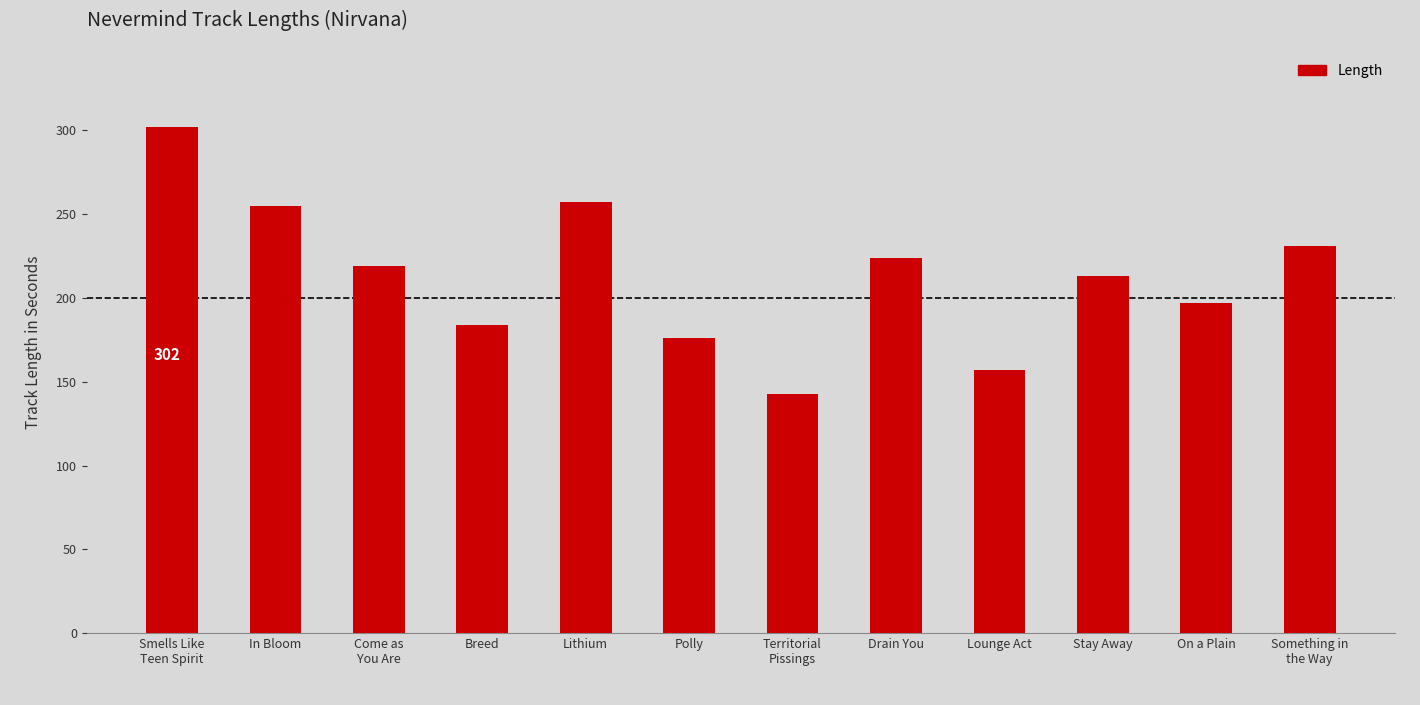

How many data points does each series have?

12